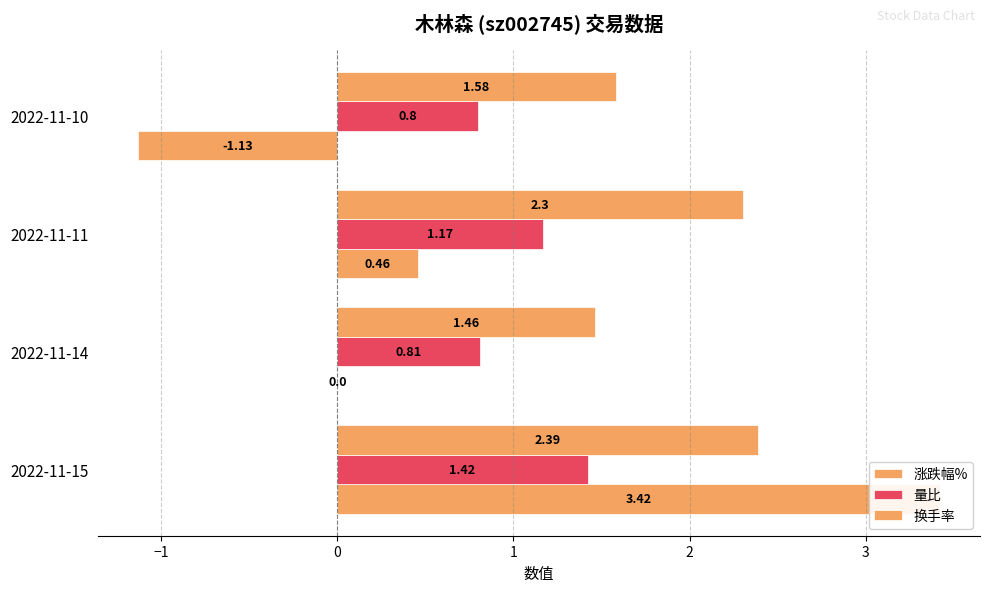

Is the value of 量比 at 2022-11-14 greater than the value of 涨跌幅% at 2022-11-10?

Yes